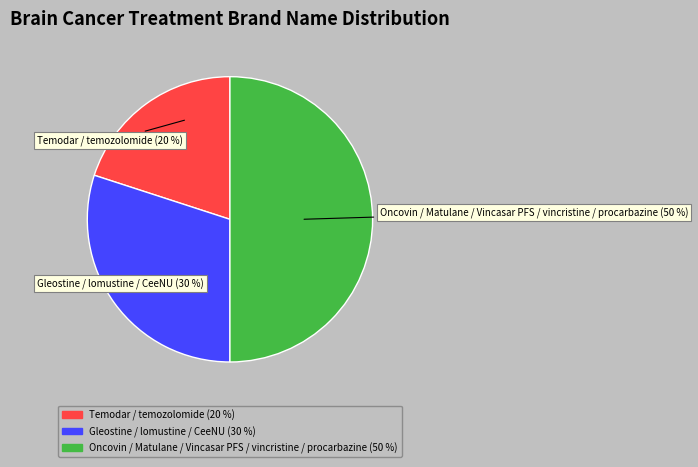

To the nearest percent, what is the difference between the largest and smallest slice percentages?

30%